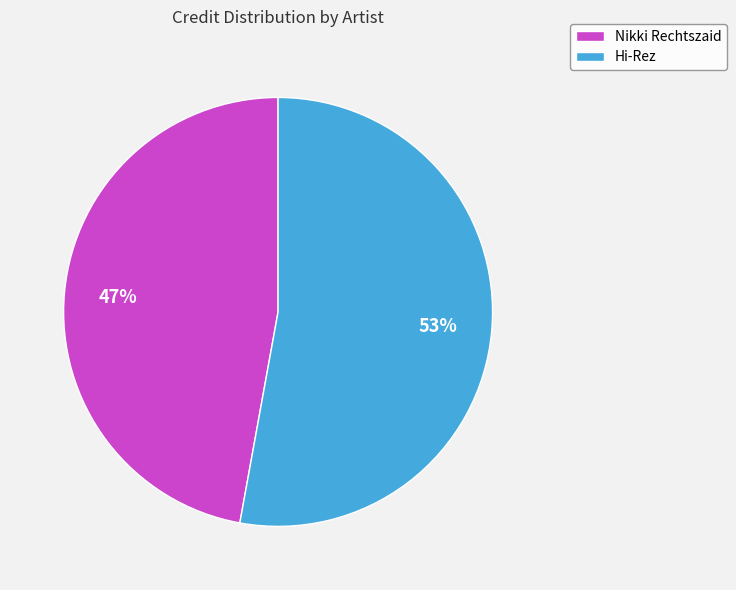

Is Hi-Rez the majority of the pie?

Yes